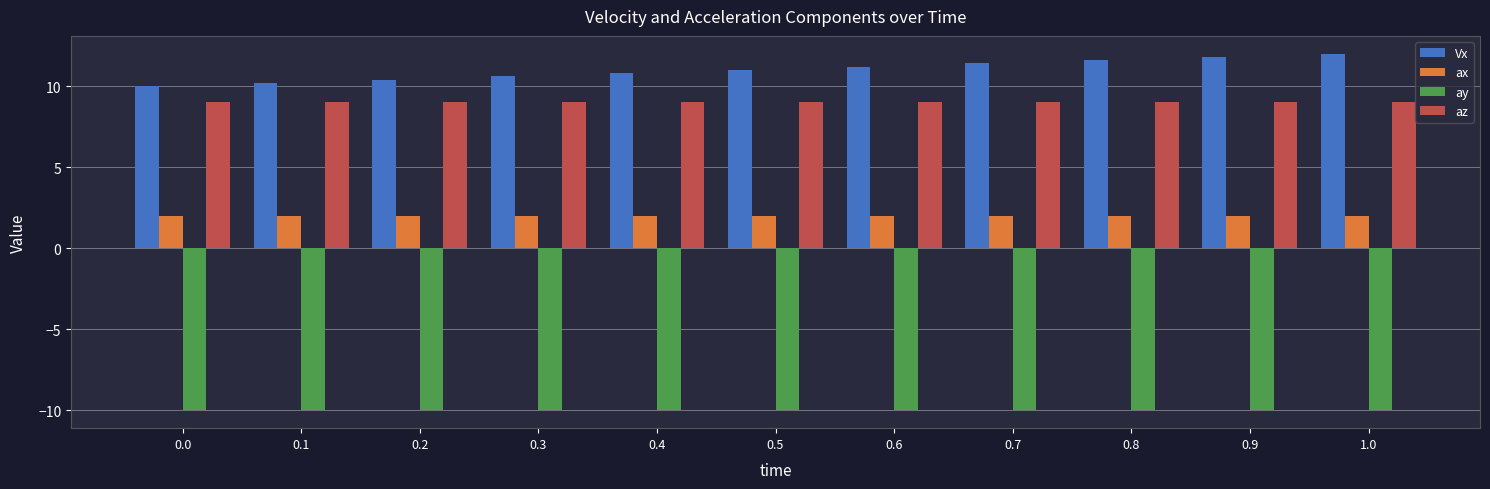

What is the maximum value for ax?

2.0